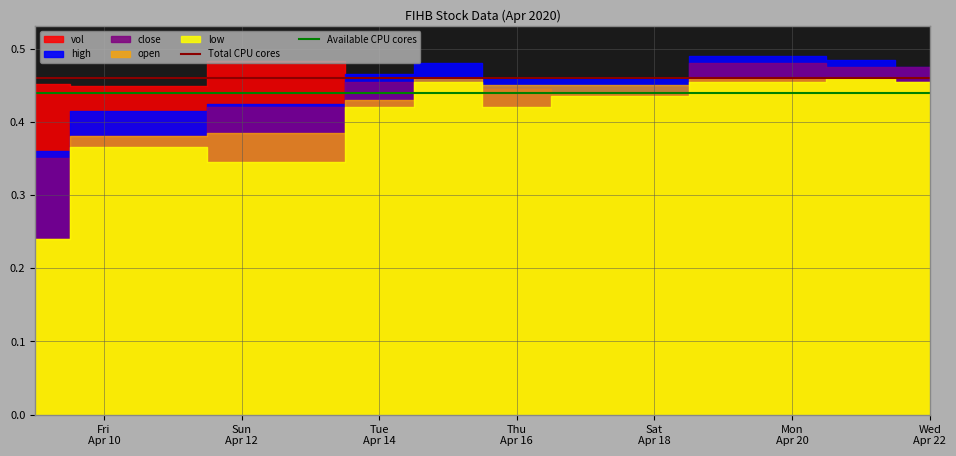

Between Sun
Apr 12 and Fri
Apr 10, which is larger?

Sun
Apr 12